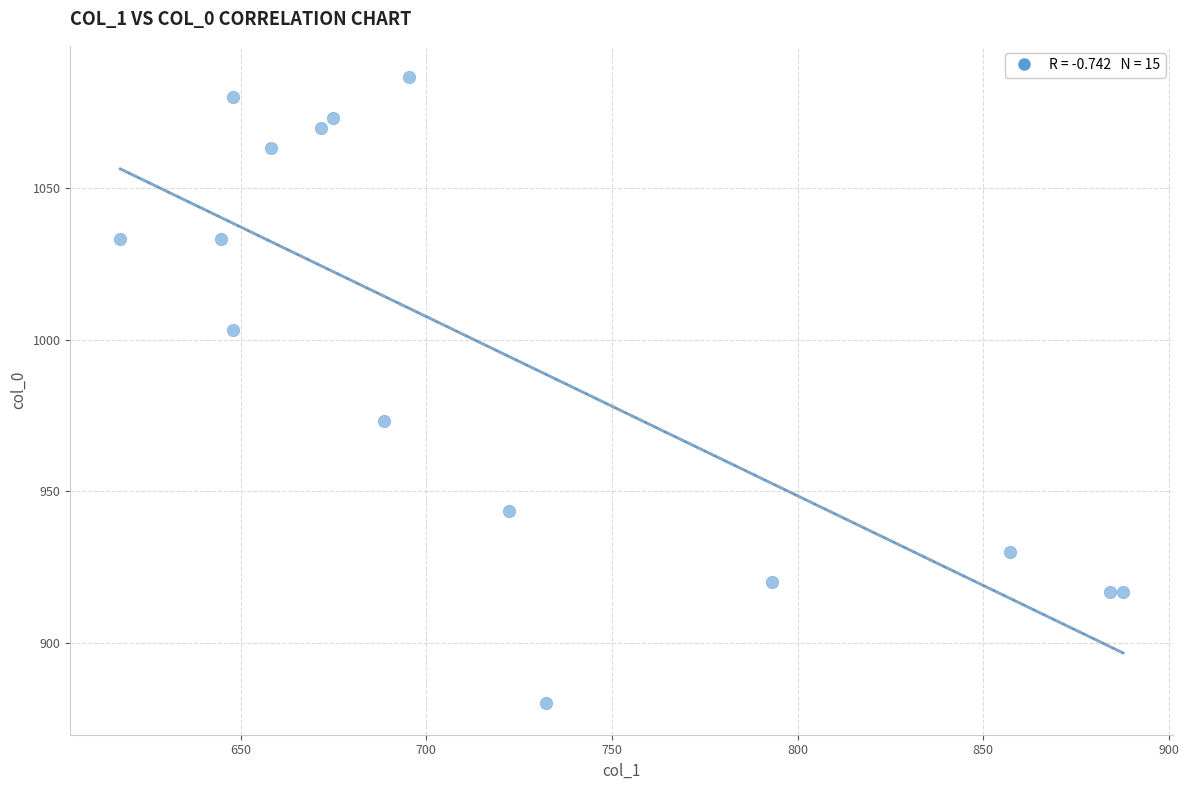

What is the range of X values (max minus min)?

270.0